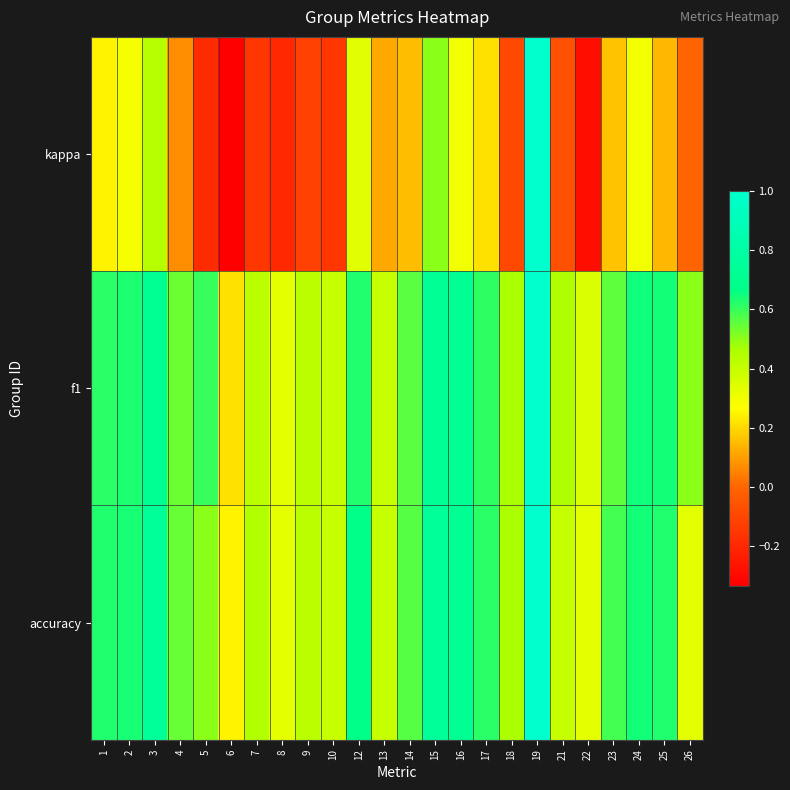

Which series has the widest spread of values?

kappa